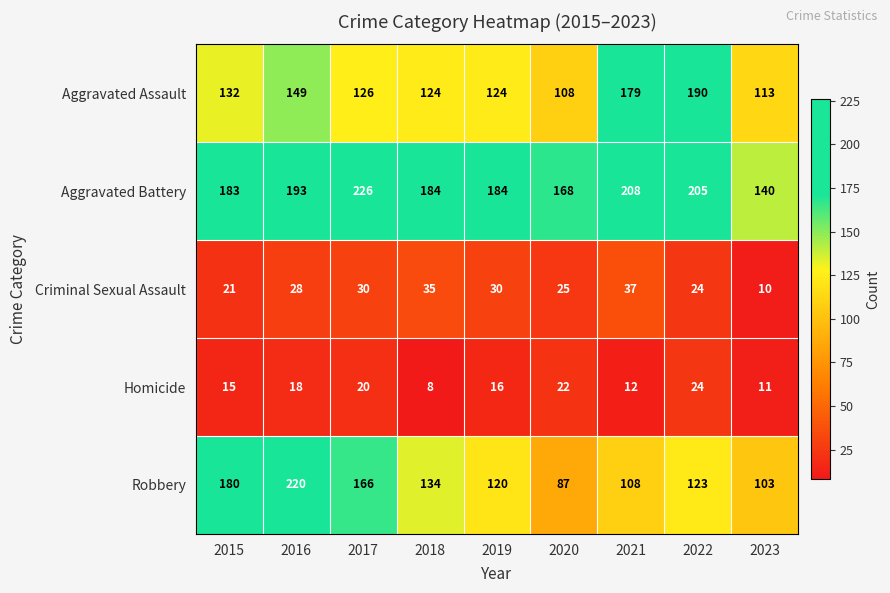

List the series in order of their peak value, highest first.

Aggravated Battery, Robbery, Aggravated Assault, Criminal Sexual Assault, Homicide